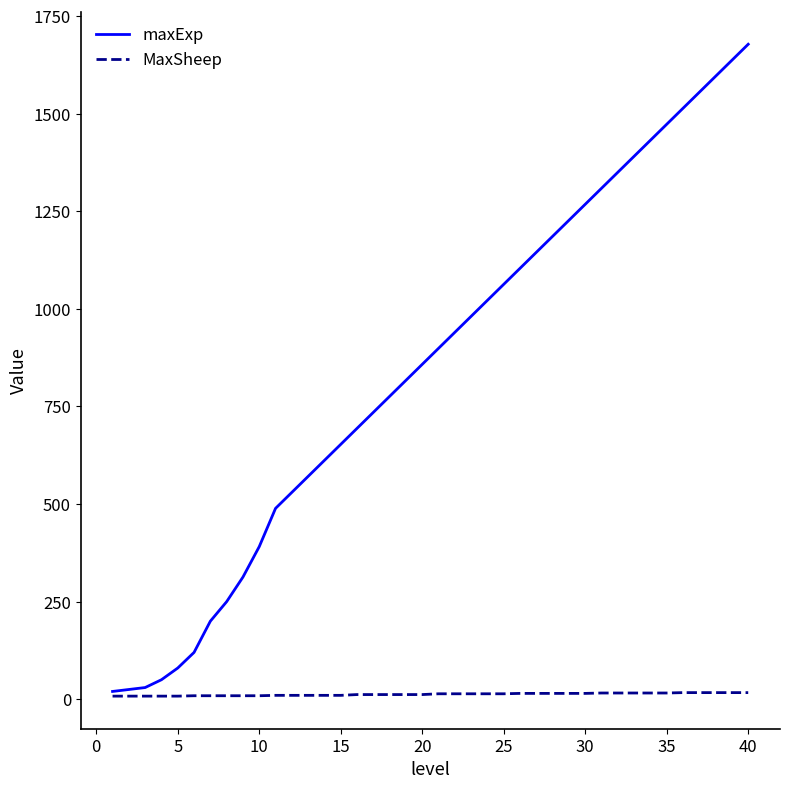

What is the maximum value shown in the chart?

1678